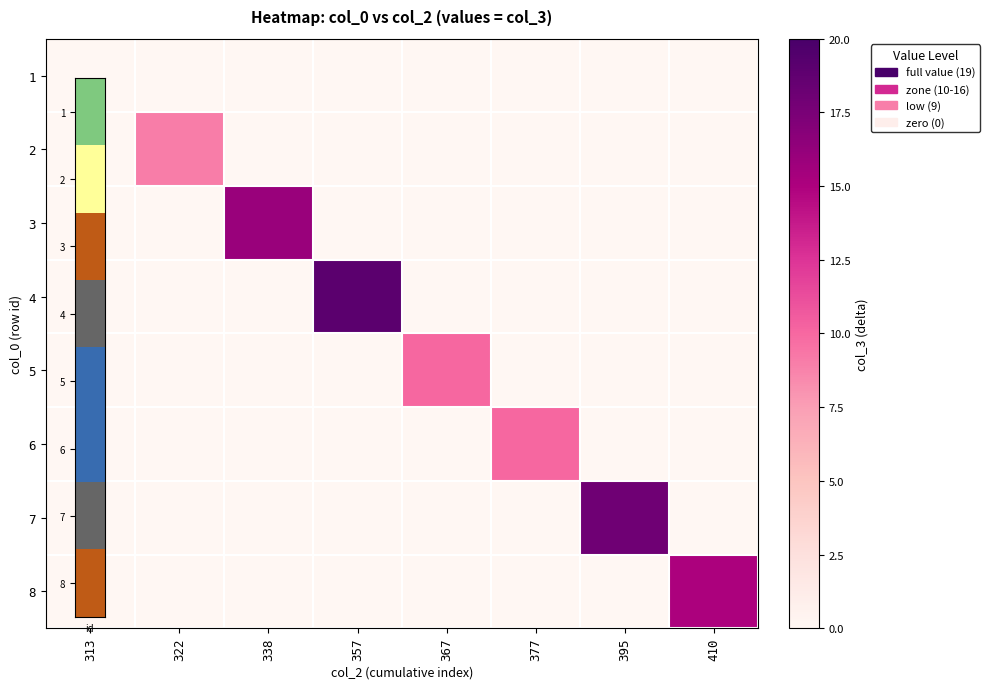

Rank the series at 395 from highest to lowest value.

7, 1, 2, 3, 4, 5, 6, 8